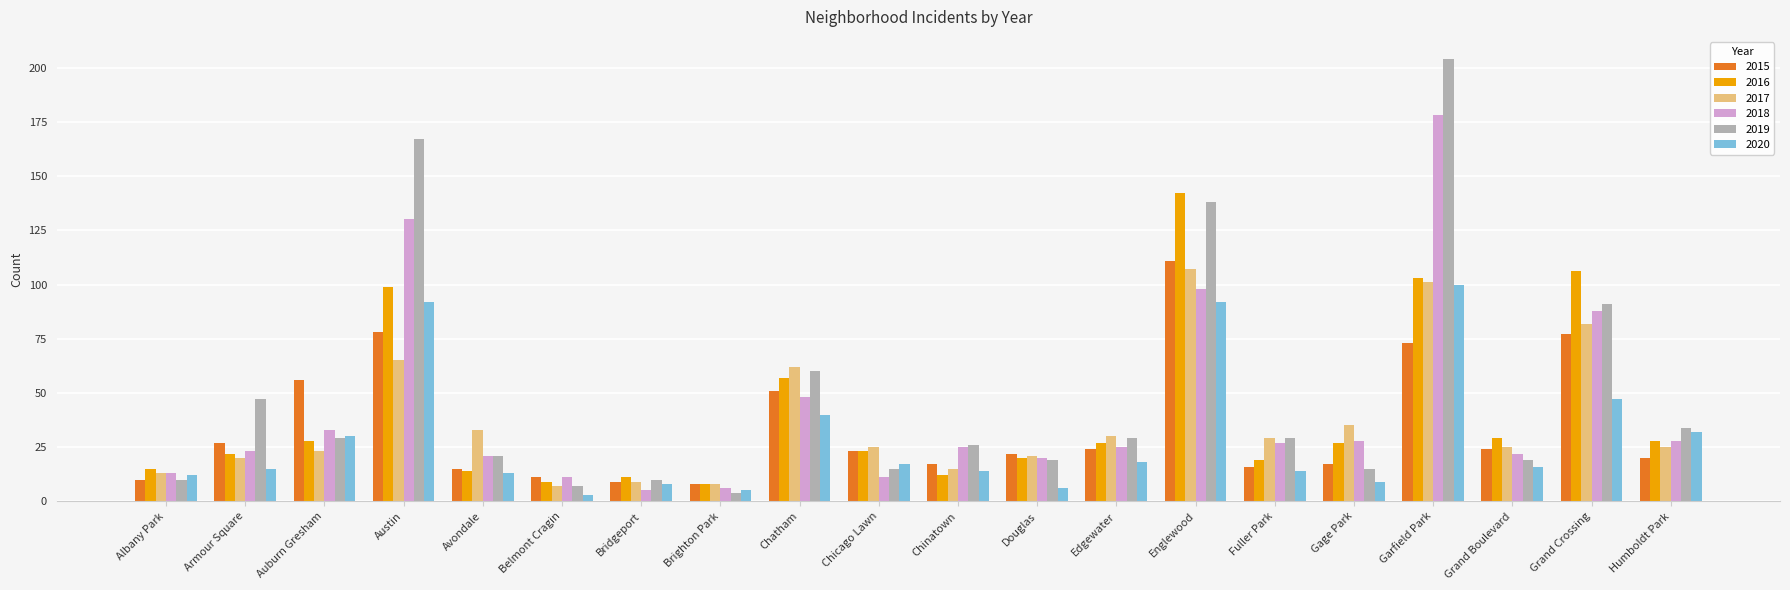

The value of 2020 at Fuller Park is 14. True or false?

True